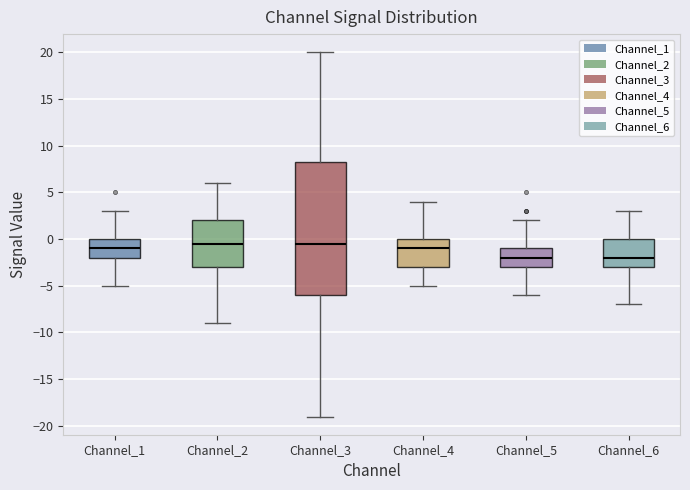

Reading left to right, transcribe this box plot: for each box, give where its median line is, the range the box spans, and where its two whiskers end, as read against the y-axis. The values are not printed on the chart, so give them approximately, as read against the axis.

Channel_1: median -1.0, box -2.0 to 0.0, whiskers -5.0 to 3.0
Channel_2: median -0.5, box -3.0 to 2.0, whiskers -9.0 to 6.0
Channel_3: median -0.5, box -6.0 to 8.5, whiskers -19.0 to 20.0
Channel_4: median -1.0, box -3.0 to 0.0, whiskers -5.0 to 4.0
Channel_5: median -2.0, box -3.0 to -1.0, whiskers -6.0 to 2.0
Channel_6: median -2.0, box -3.0 to 0.0, whiskers -7.0 to 3.0